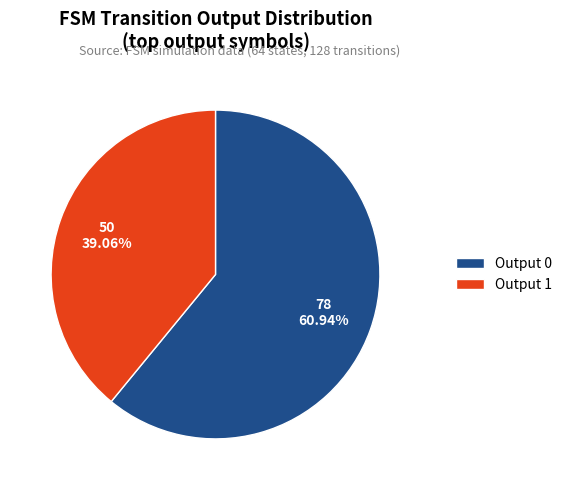

How many slices are in this pie chart?

2